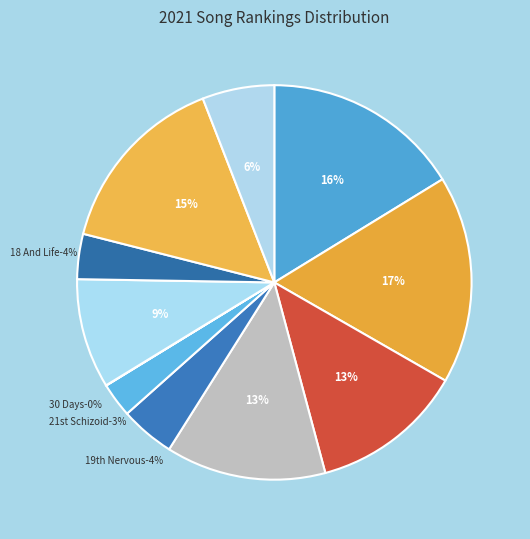

To the nearest percent, what portion does Rolling Stones - Satisfaction represent?

1%